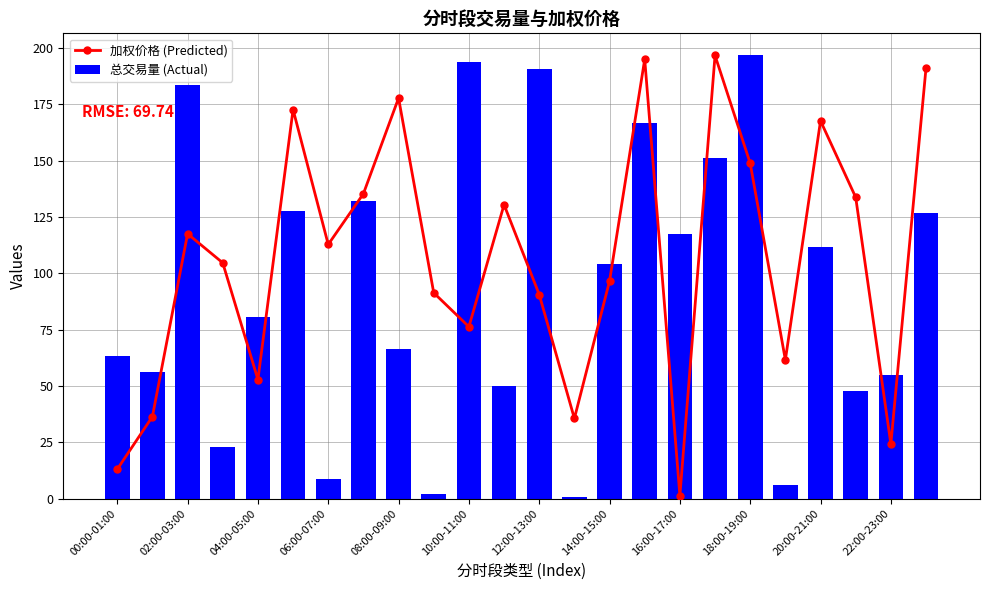

Which category has the highest value in the 总交易量 (Actual) series?

18:00-19:00